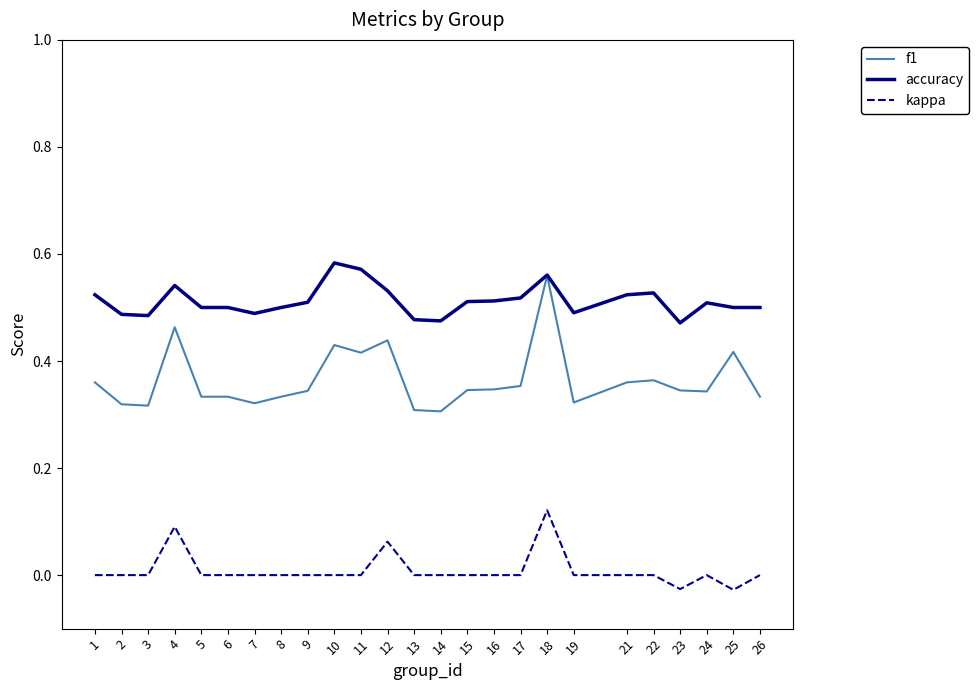

The accuracy series shows 0.2 at 15. True or false?

False